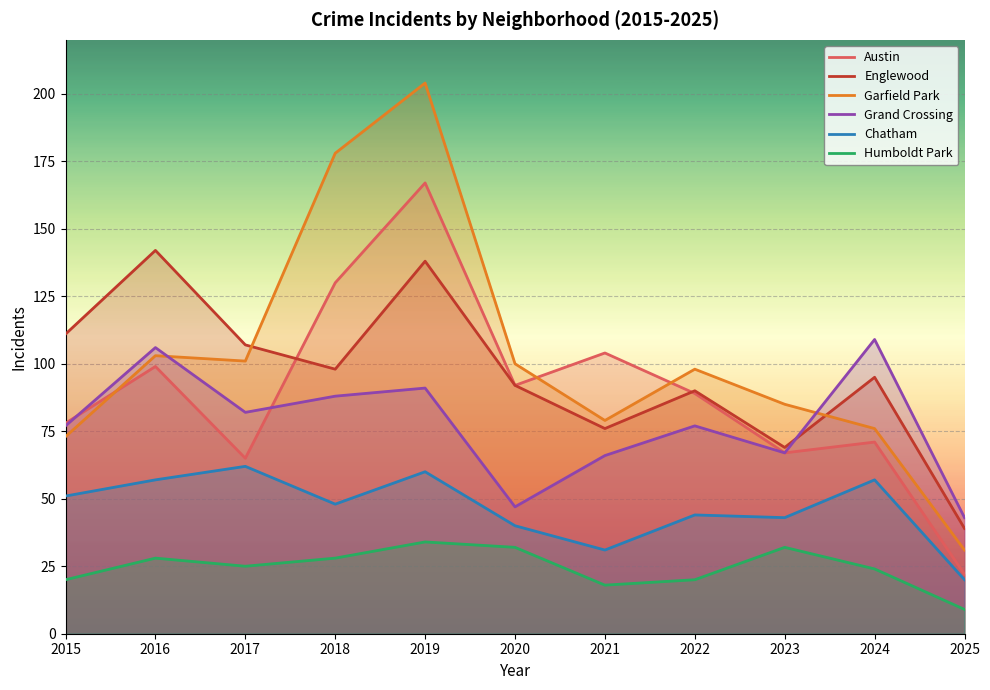

In Garfield Park, how many points are higher than both neighbors (excluding endpoints)?

3